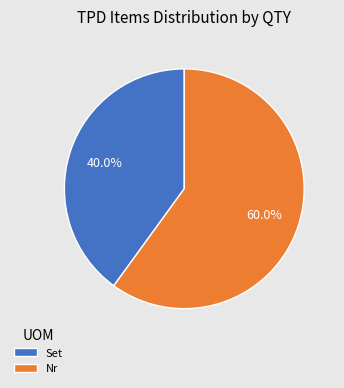

How much of the chart is everything except Set?

60.0%